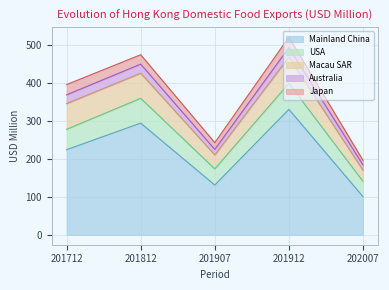

Which category has the highest value across all series?

201912